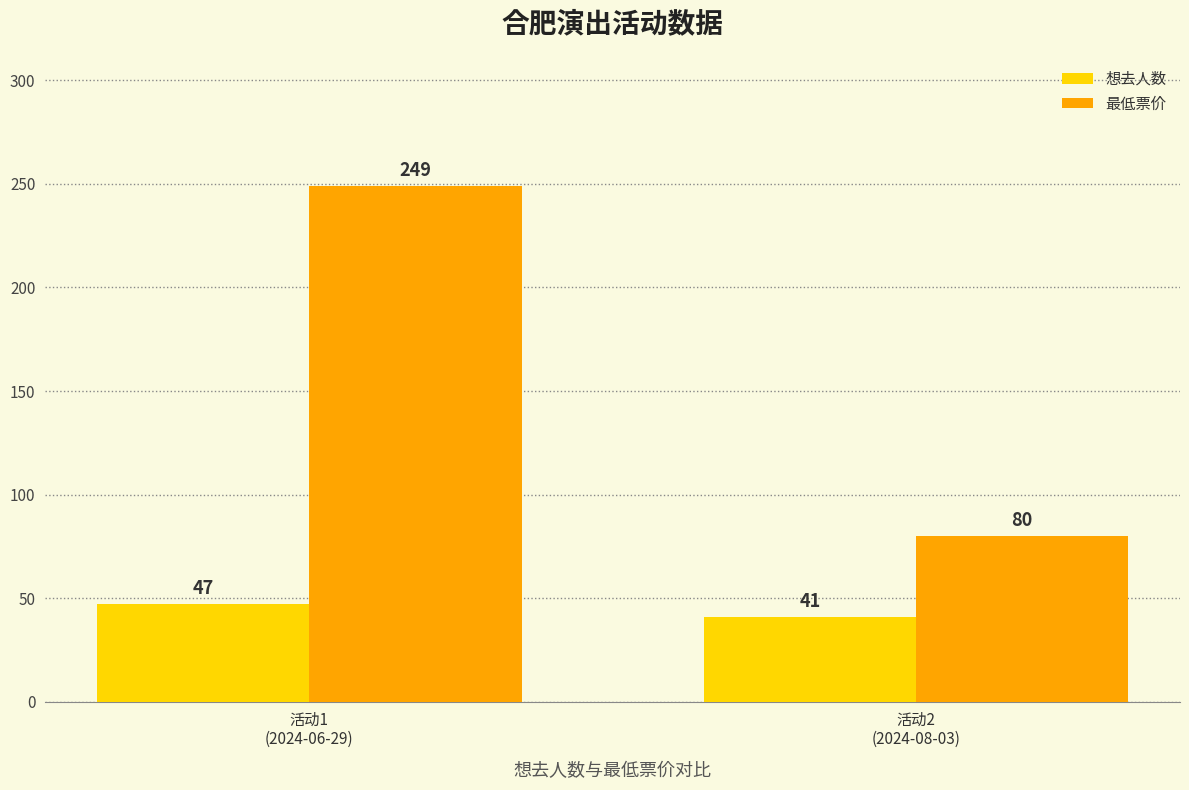

Between 活动1
(2024-06-29) and 活动2
(2024-08-03), which series saw the biggest shift?

最低票价